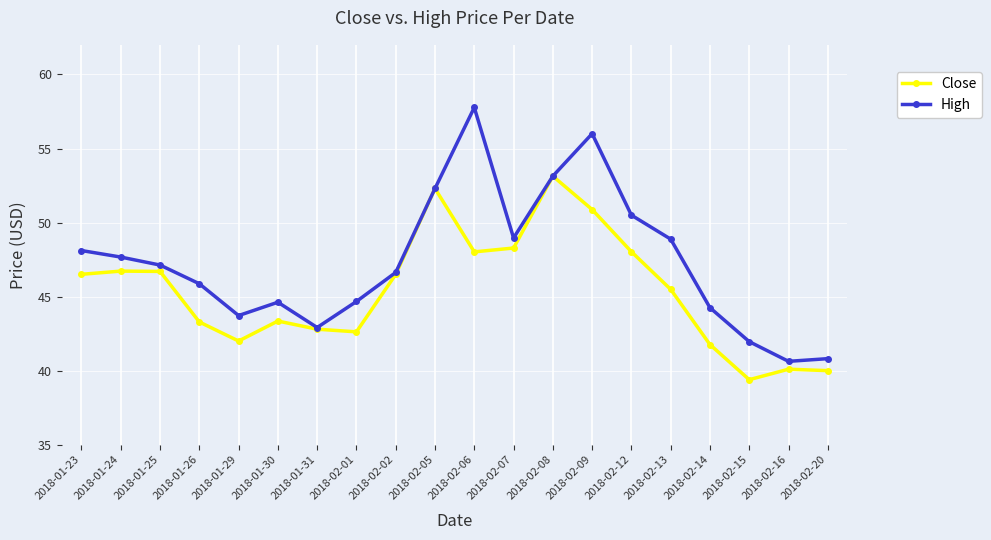

Which series has the largest range (max minus min)?

High